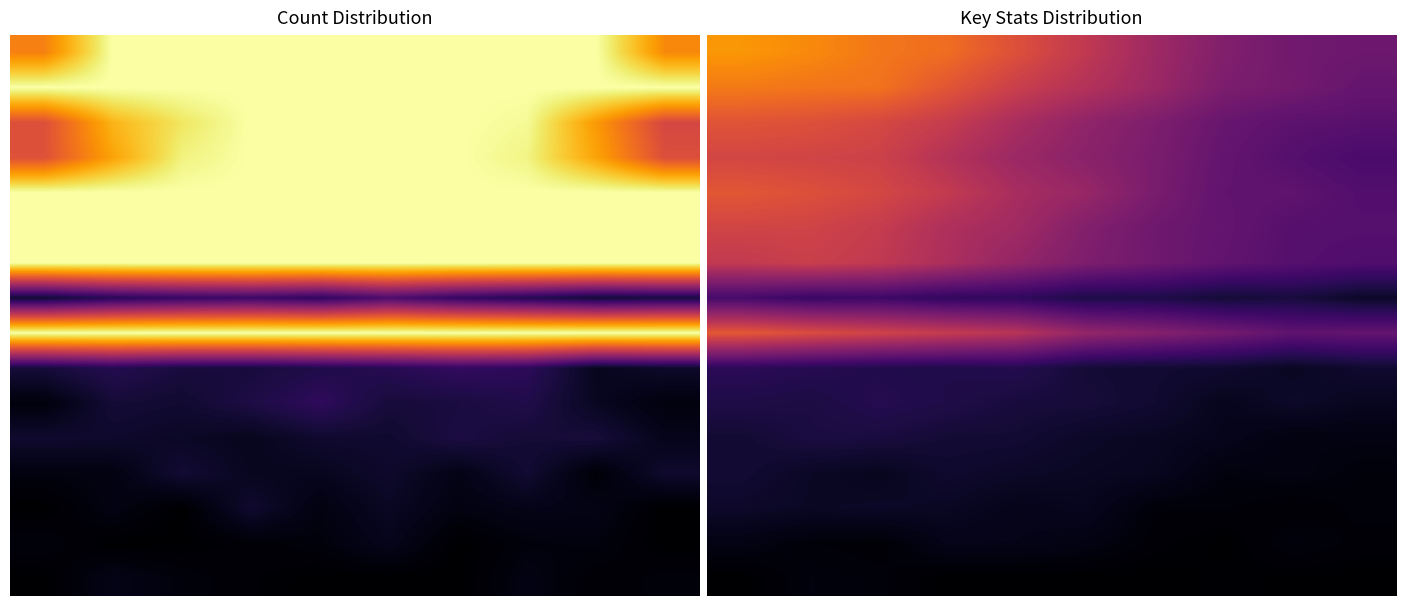

At how many categories does at least one series exceed 0?

10